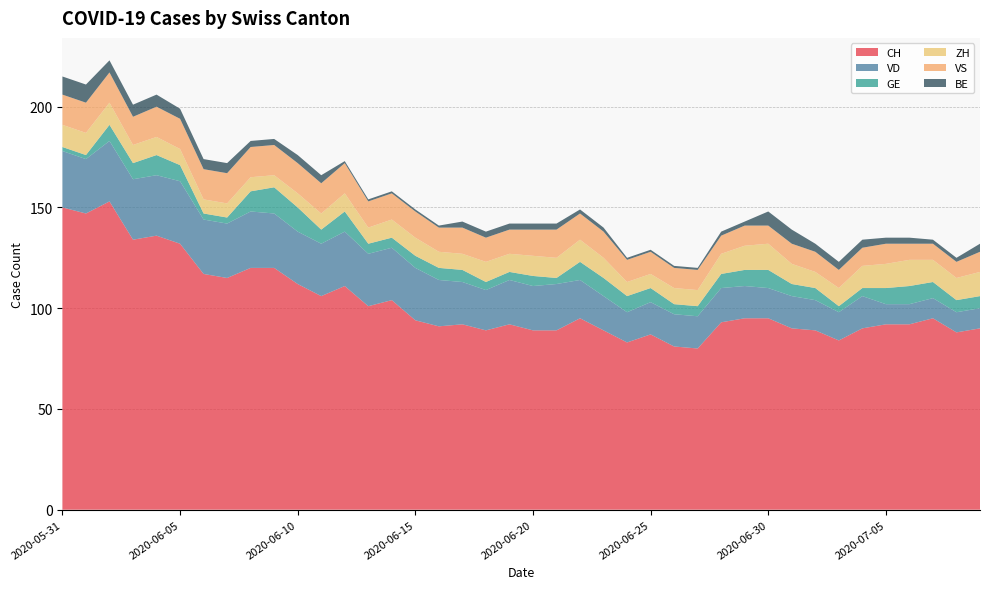

Reading left to right, transcribe all the data shown in this chart.

CH: 2020-05-31=150	2020-06-01=147	2020-06-02=153	2020-06-03=134	2020-06-04=136	2020-06-05=132	2020-06-06=117	2020-06-07=115	2020-06-08=120	2020-06-09=120	2020-06-10=112	2020-06-11=106	2020-06-12=111	2020-06-13=101	2020-06-14=104	2020-06-15=94	2020-06-16=91	2020-06-17=92	2020-06-18=89	2020-06-19=92	2020-06-20=89	2020-06-21=89	2020-06-22=95	2020-06-23=89	2020-06-24=83	2020-06-25=87	2020-06-26=81	2020-06-27=80	2020-06-28=93	2020-06-29=95	2020-06-30=95	2020-07-01=90	2020-07-02=89	2020-07-03=84	2020-07-04=90	2020-07-05=92	2020-07-06=92	2020-07-07=95	2020-07-08=88	2020-07-09=90
VD: 2020-05-31=28	2020-06-01=27	2020-06-02=30	2020-06-03=30	2020-06-04=30	2020-06-05=31	2020-06-06=27	2020-06-07=27	2020-06-08=28	2020-06-09=27	2020-06-10=26	2020-06-11=26	2020-06-12=27	2020-06-13=26	2020-06-14=26	2020-06-15=26	2020-06-16=23	2020-06-17=21	2020-06-18=20	2020-06-19=22	2020-06-20=22	2020-06-21=23	2020-06-22=19	2020-06-23=17	2020-06-24=15	2020-06-25=16	2020-06-26=16	2020-06-27=16	2020-06-28=17	2020-06-29=16	2020-06-30=15	2020-07-01=16	2020-07-02=15	2020-07-03=14	2020-07-04=16	2020-07-05=10	2020-07-06=10	2020-07-07=10	2020-07-08=10	2020-07-09=10
GE: 2020-05-31=2	2020-06-01=2	2020-06-02=8	2020-06-03=8	2020-06-04=10	2020-06-05=8	2020-06-06=3	2020-06-07=3	2020-06-08=10	2020-06-09=13	2020-06-10=12	2020-06-11=7	2020-06-12=10	2020-06-13=5	2020-06-14=5	2020-06-15=6	2020-06-16=6	2020-06-17=6	2020-06-18=4	2020-06-19=4	2020-06-20=5	2020-06-21=3	2020-06-22=9	2020-06-23=9	2020-06-24=8	2020-06-25=7	2020-06-26=5	2020-06-27=5	2020-06-28=7	2020-06-29=8	2020-06-30=9	2020-07-01=6	2020-07-02=6	2020-07-03=3	2020-07-04=4	2020-07-05=8	2020-07-06=9	2020-07-07=8	2020-07-08=6	2020-07-09=6
ZH: 2020-05-31=11	2020-06-01=11	2020-06-02=11	2020-06-03=9	2020-06-04=9	2020-06-05=8	2020-06-06=7	2020-06-07=7	2020-06-08=7	2020-06-09=6	2020-06-10=7	2020-06-11=8	2020-06-12=9	2020-06-13=8	2020-06-14=9	2020-06-15=9	2020-06-16=8	2020-06-17=8	2020-06-18=10	2020-06-19=9	2020-06-20=10	2020-06-21=10	2020-06-22=11	2020-06-23=10	2020-06-24=7	2020-06-25=7	2020-06-26=8	2020-06-27=8	2020-06-28=10	2020-06-29=12	2020-06-30=13	2020-07-01=10	2020-07-02=8	2020-07-03=9	2020-07-04=11	2020-07-05=12	2020-07-06=13	2020-07-07=11	2020-07-08=11	2020-07-09=12
VS: 2020-05-31=15	2020-06-01=15	2020-06-02=15	2020-06-03=14	2020-06-04=15	2020-06-05=15	2020-06-06=15	2020-06-07=15	2020-06-08=15	2020-06-09=15	2020-06-10=15	2020-06-11=15	2020-06-12=15	2020-06-13=13	2020-06-14=13	2020-06-15=13	2020-06-16=12	2020-06-17=13	2020-06-18=12	2020-06-19=12	2020-06-20=13	2020-06-21=14	2020-06-22=13	2020-06-23=13	2020-06-24=11	2020-06-25=11	2020-06-26=10	2020-06-27=10	2020-06-28=9	2020-06-29=10	2020-06-30=9	2020-07-01=10	2020-07-02=10	2020-07-03=9	2020-07-04=9	2020-07-05=10	2020-07-06=8	2020-07-07=8	2020-07-08=8	2020-07-09=10
BE: 2020-05-31=9	2020-06-01=9	2020-06-02=6	2020-06-03=6	2020-06-04=6	2020-06-05=5	2020-06-06=5	2020-06-07=5	2020-06-08=3	2020-06-09=3	2020-06-10=4	2020-06-11=4	2020-06-12=1	2020-06-13=1	2020-06-14=1	2020-06-15=1	2020-06-16=1	2020-06-17=3	2020-06-18=3	2020-06-19=3	2020-06-20=3	2020-06-21=3	2020-06-22=2	2020-06-23=2	2020-06-24=1	2020-06-25=1	2020-06-26=1	2020-06-27=1	2020-06-28=2	2020-06-29=2	2020-06-30=7	2020-07-01=7	2020-07-02=4	2020-07-03=4	2020-07-04=4	2020-07-05=3	2020-07-06=3	2020-07-07=2	2020-07-08=2	2020-07-09=4